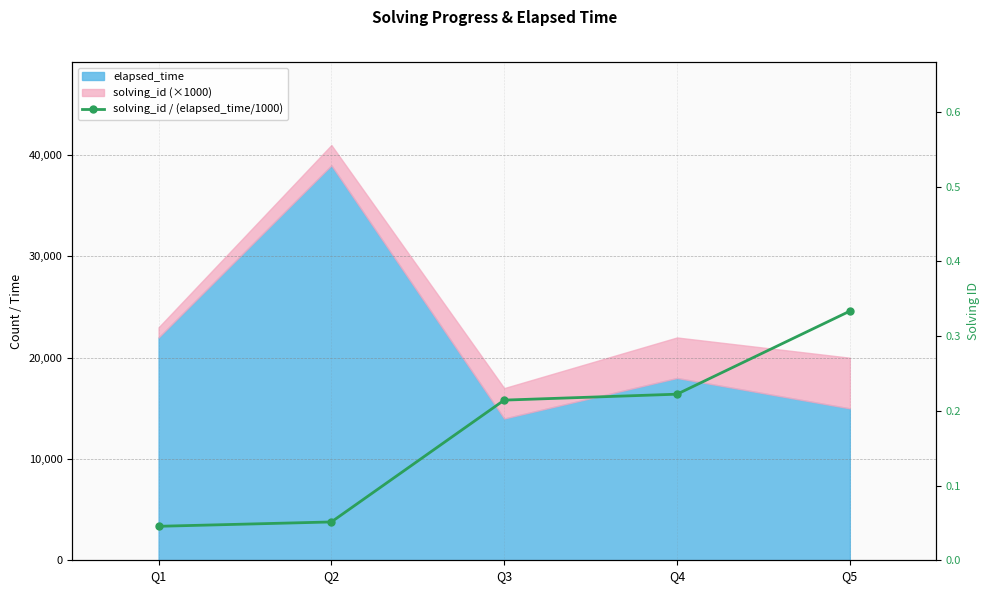

Count the number of categories in the chart.

5